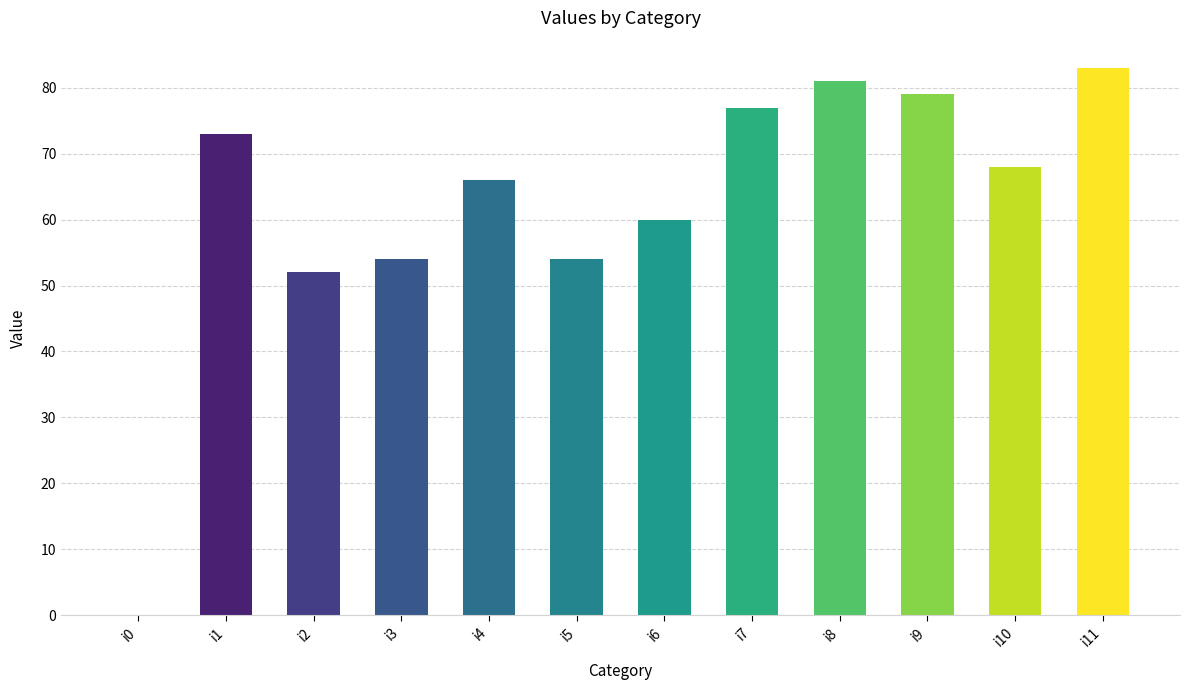

What value does the data have at i3, to the nearest 10?

50